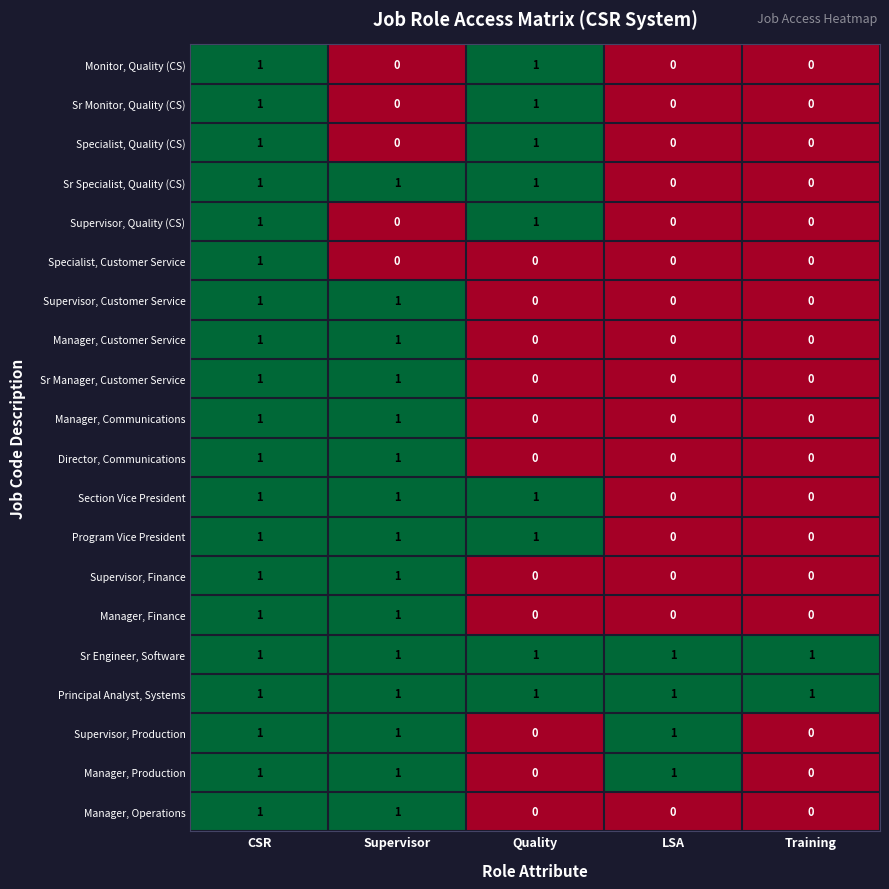

At which category is the sum across all series the highest?

CSR